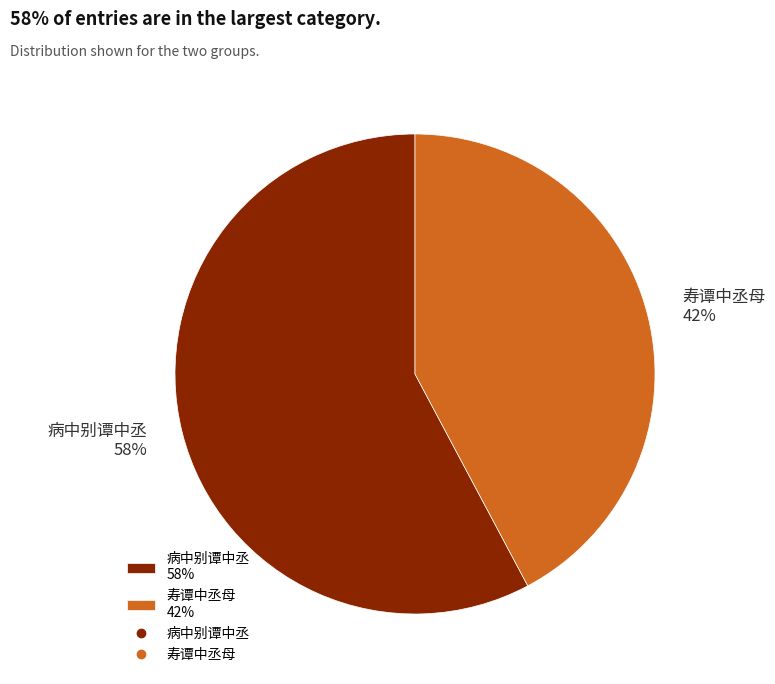

Count the number of slices in the pie.

2